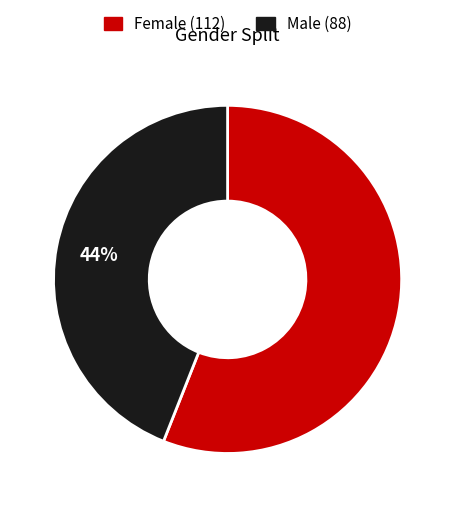

Is there a majority slice in this chart?

Yes